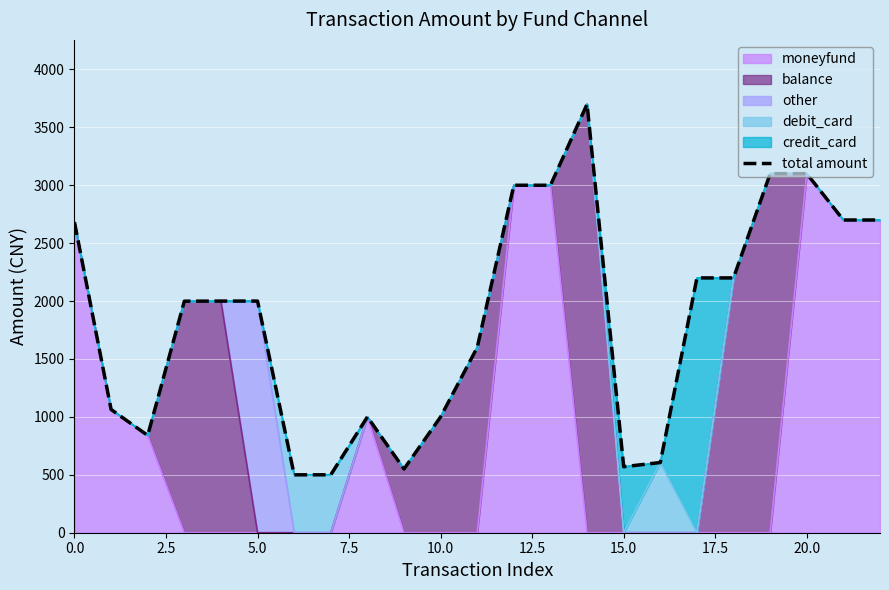

What position from the left is 19?

20